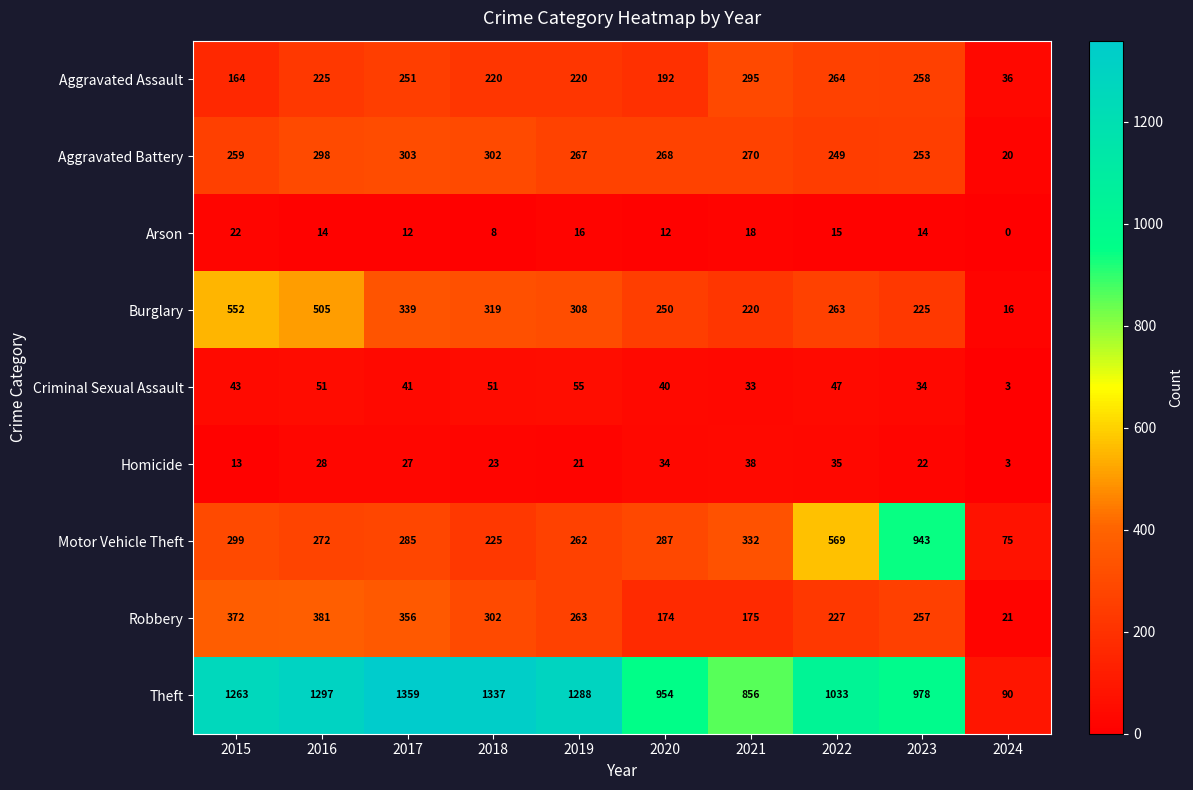

What is the difference between the maximum and second lowest values in the Arson series?

14